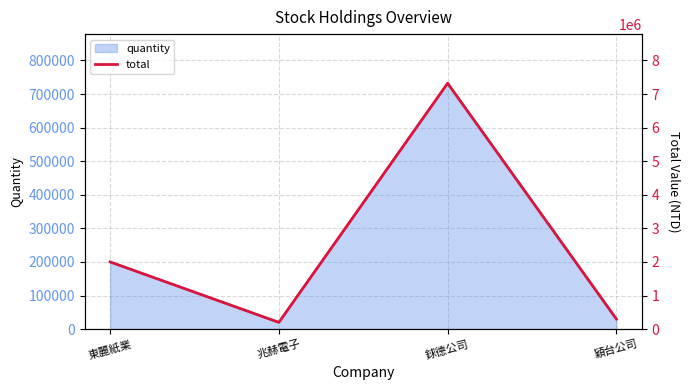

How many points are lower than both their immediate neighbors (excluding endpoints)?

1